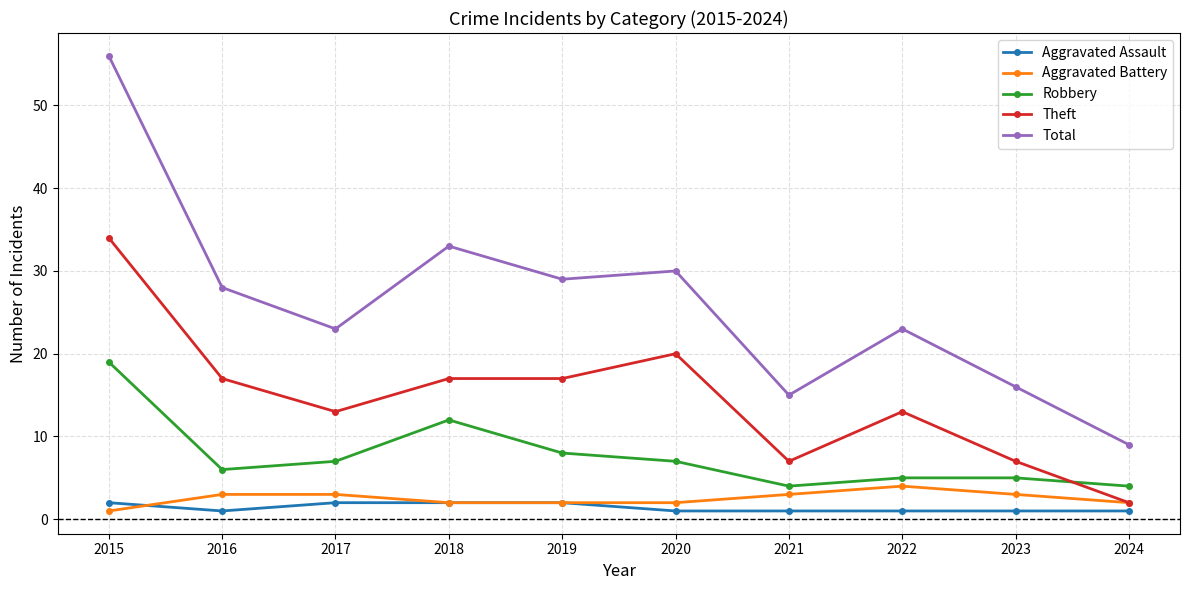

How many categories are shown in the chart?

10